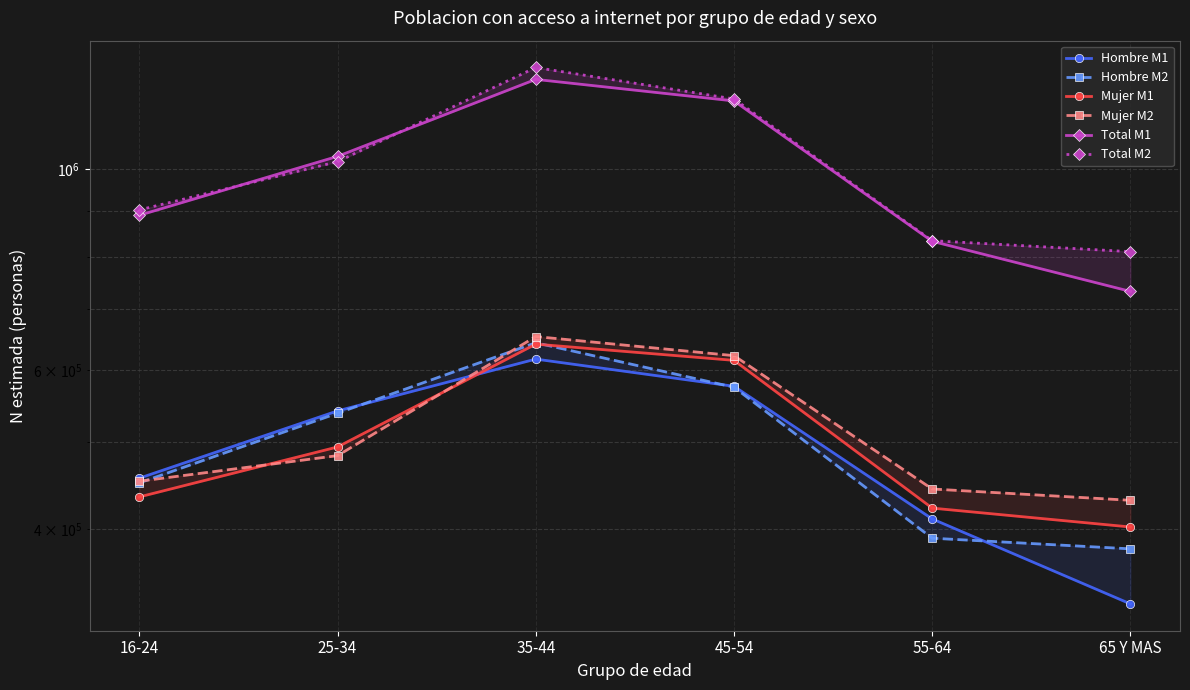

True or false: Total M1 and Hombre M1 cross at least once.

False